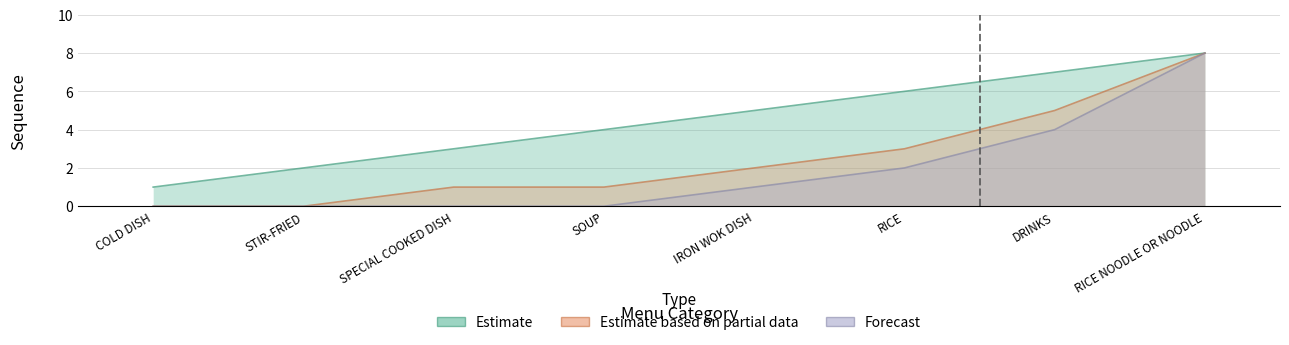

How many data points in Estimate are above 5?

3